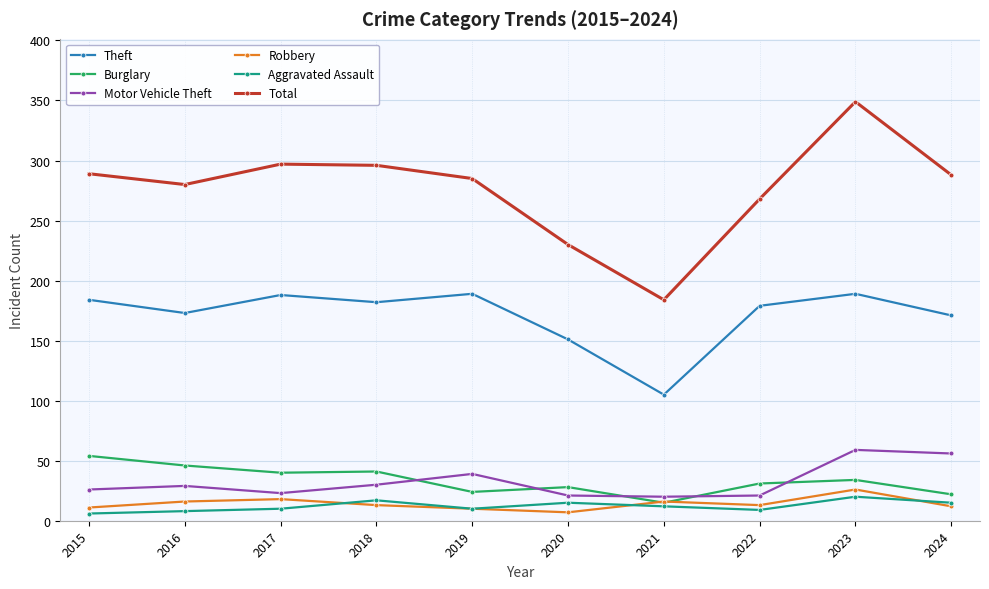

True or false: Aggravated Assault and Theft cross at least once.

False